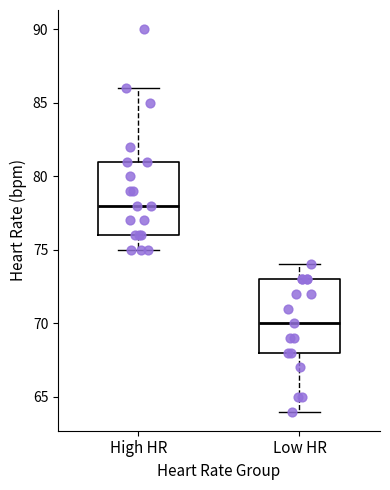

Where is the upper edge of the box for High HR on the y-axis? The values are not printed on the chart, so give them approximately, as read against the axis.

81